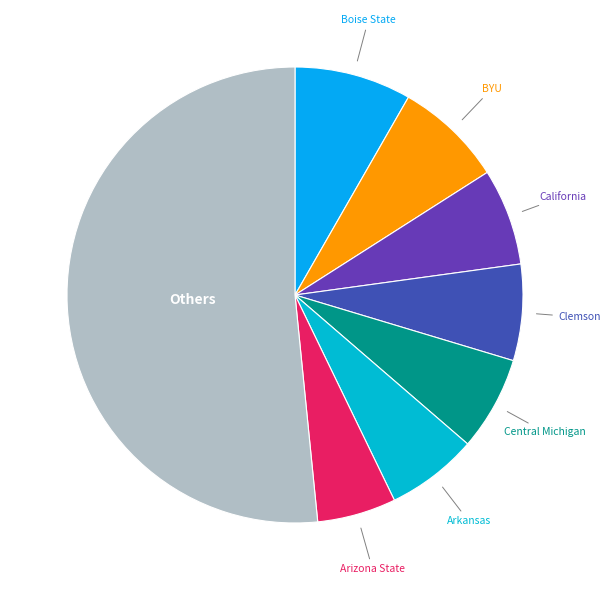

What is the ratio of the value at Clemson to the value at Arizona State?

1.2